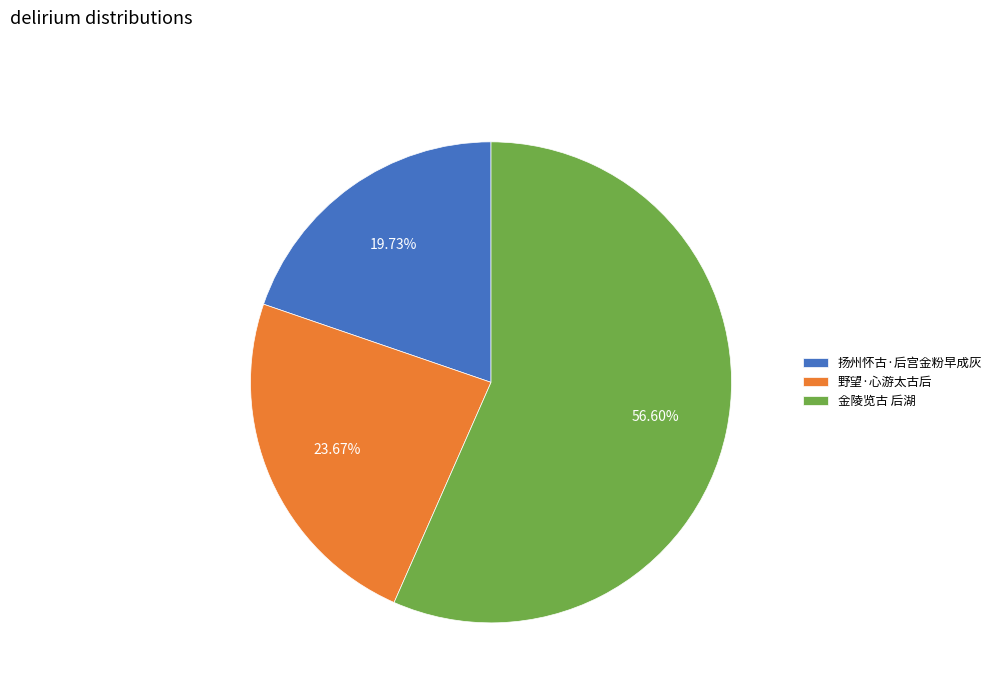

To the nearest percent, what percentage of the pie is 扬州怀古·后宫金粉早成灰?

20%